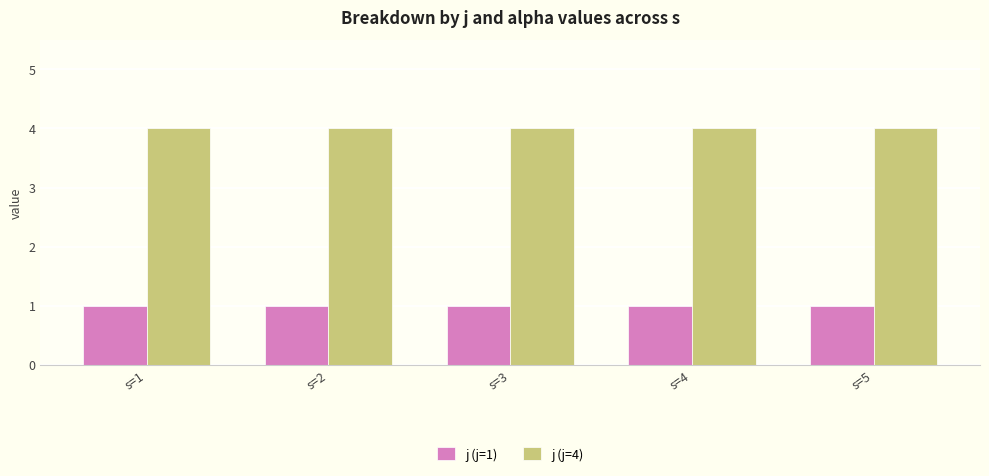

The j (j=4) series shows 4 at s=1. True or false?

True